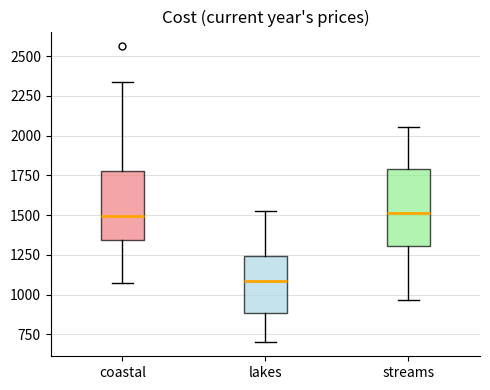

Reading left to right, read every box against the y-axis: the position of its median line, the range the box covers, and the ends of its whiskers. The values are not printed on the chart, so give them approximately, as read against the axis.

coastal: median 1500, box 1350 to 1800, whiskers 1050 to 2350
lakes: median 1100, box 900 to 1250, whiskers 700 to 1550
streams: median 1500, box 1300 to 1800, whiskers 950 to 2050